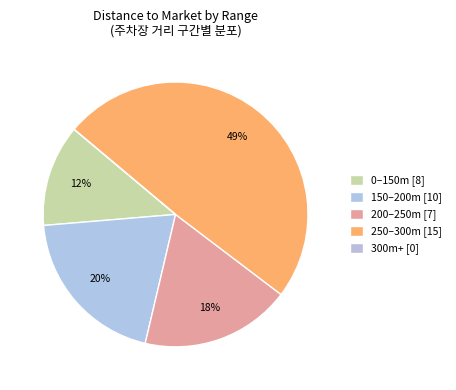

Is there a majority slice in this chart?

No